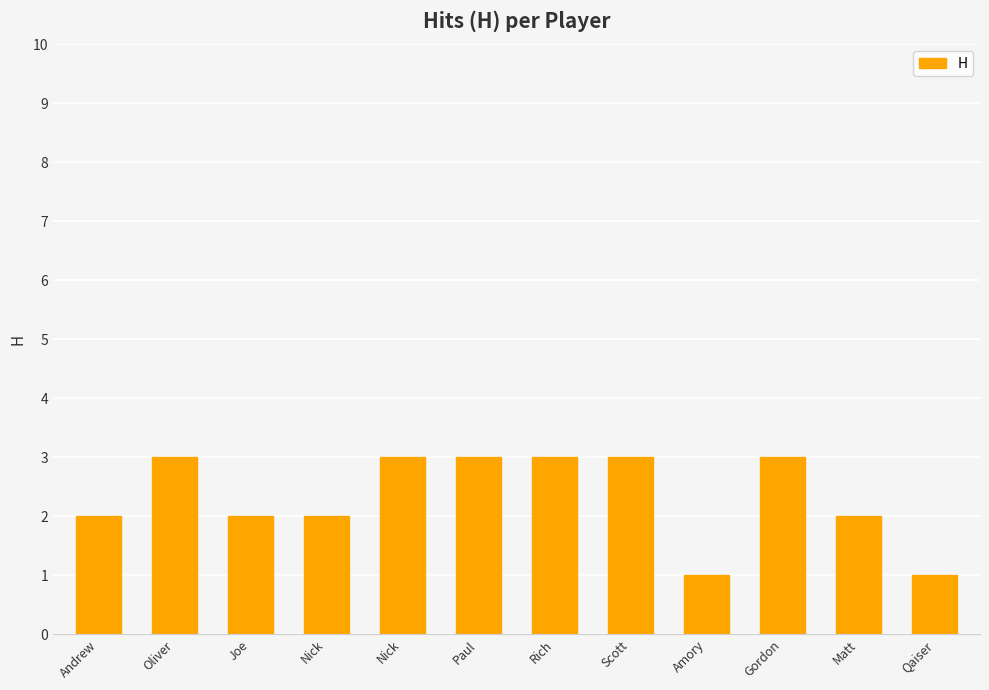

Are the bars horizontal?

No